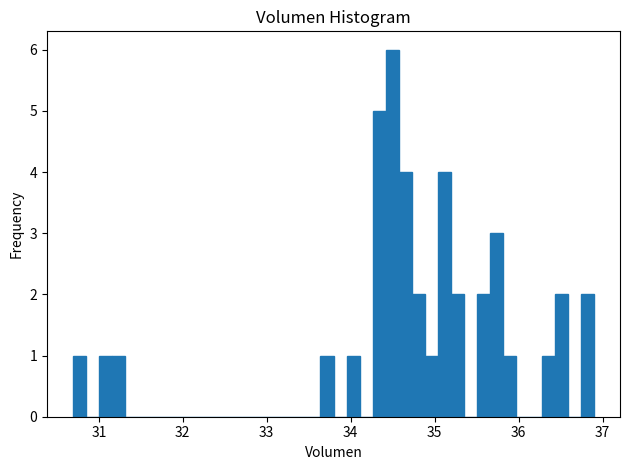

Read against the x-axis, roughly where is the centre of the tallest bar?

34.5